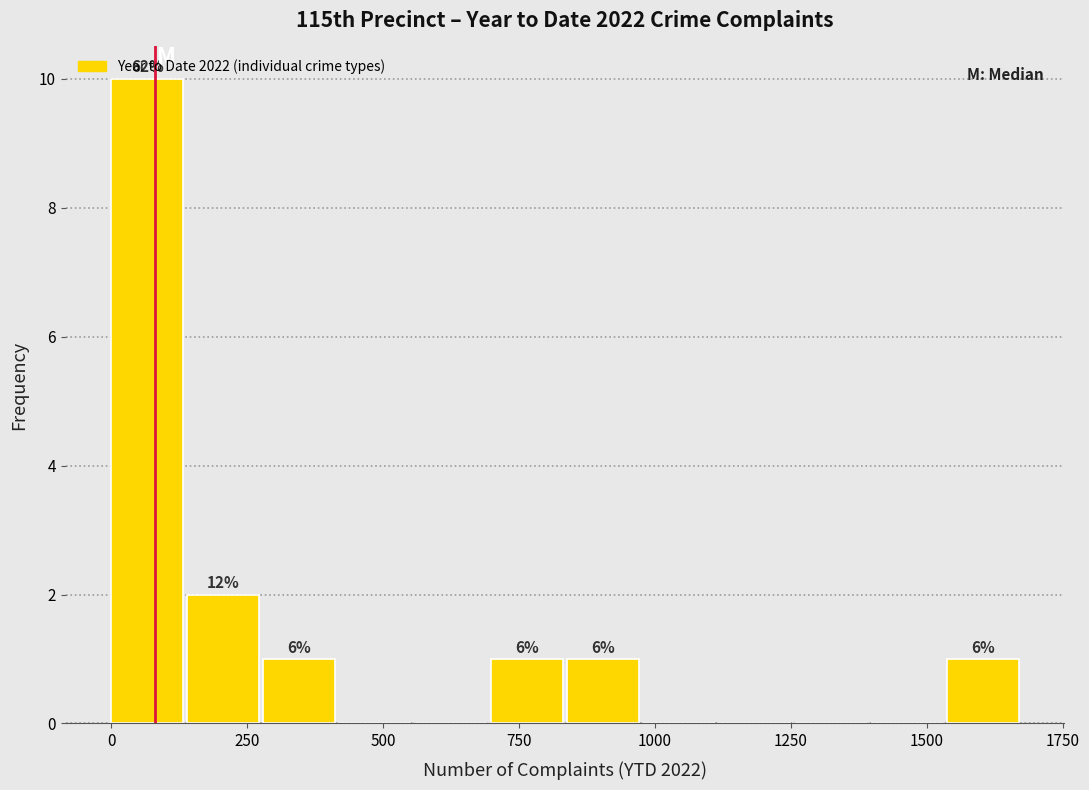

Read against the x-axis, roughly where is the centre of the tallest bar?

50